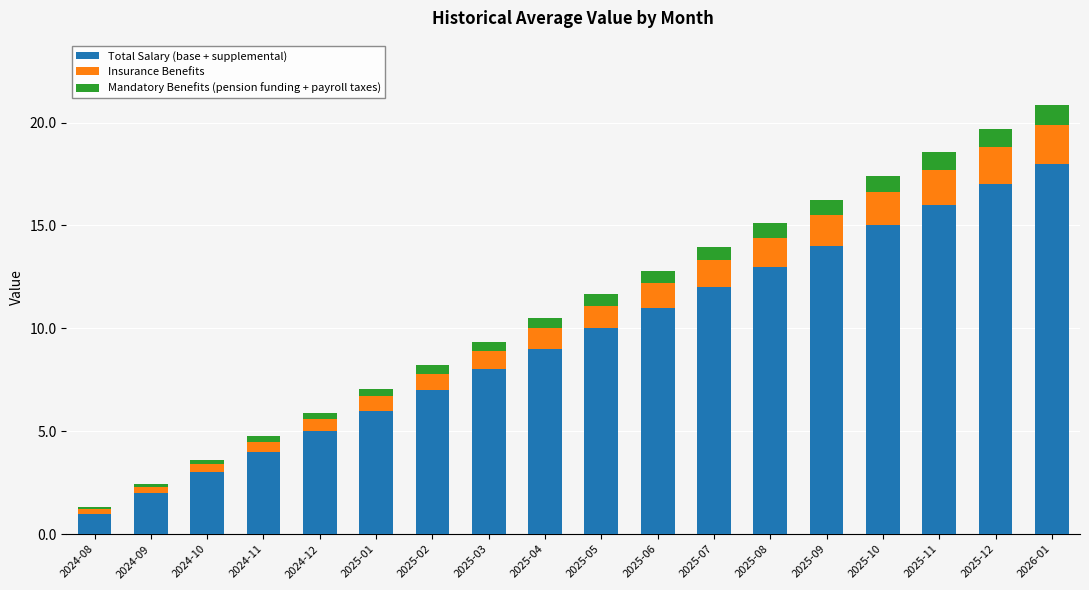

How many data points in Total Salary (base + supplemental) are less than 10?

9